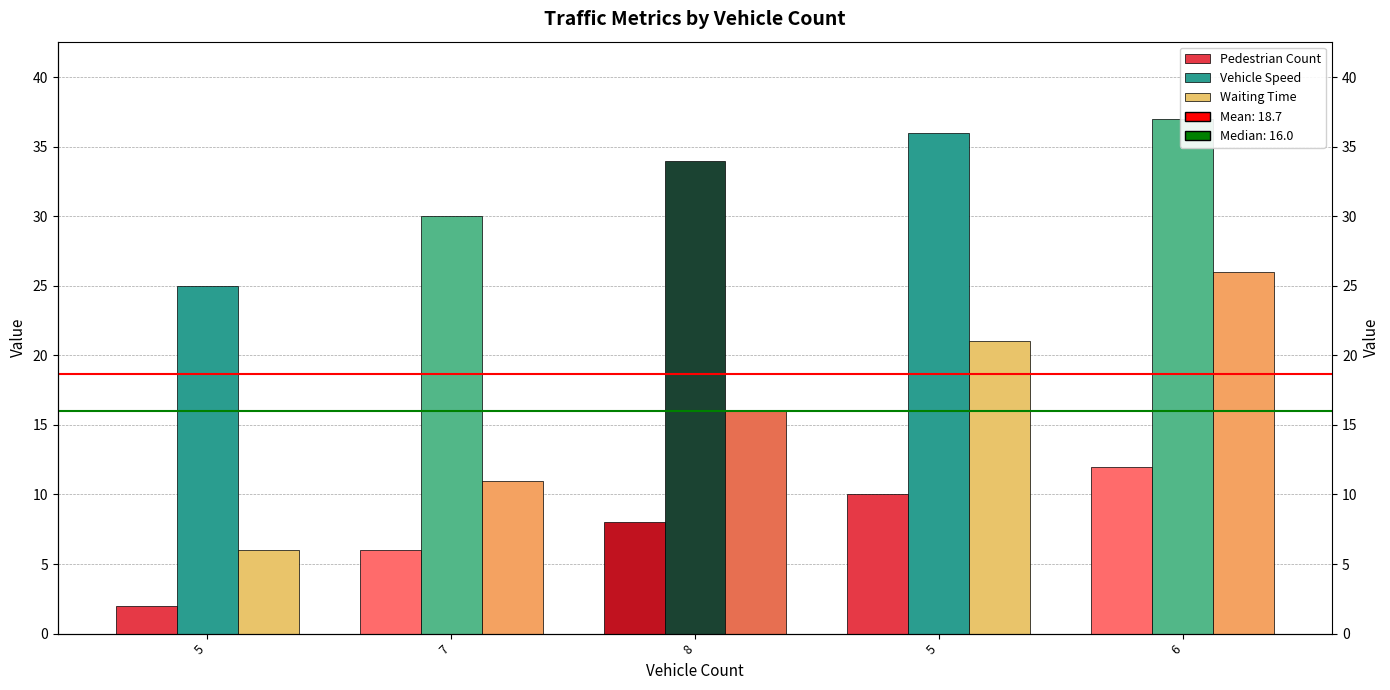

What is the approximate value of Vehicle Speed at 7?

30